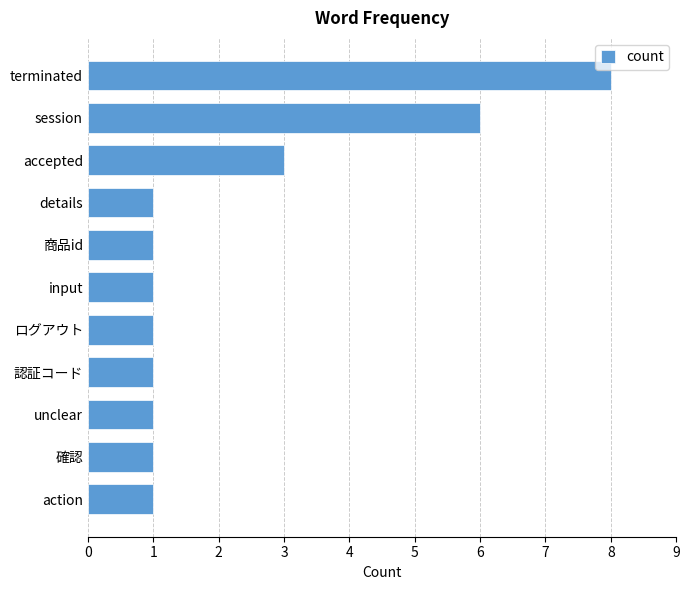

Does the chart contain stacked bars?

No